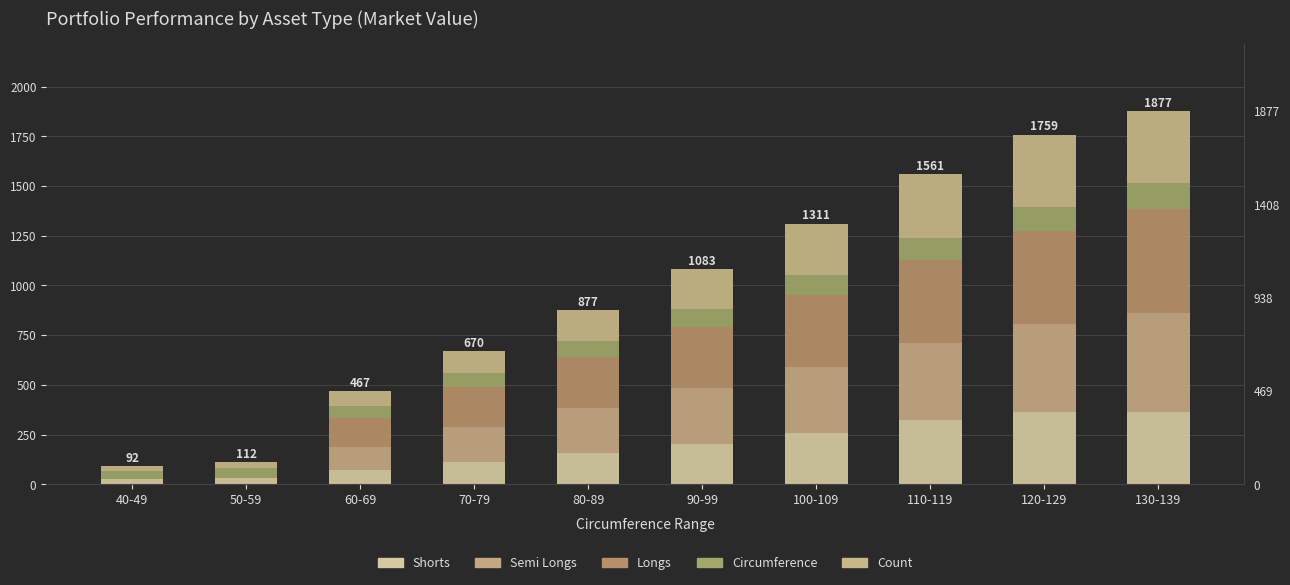

What is the value of the Semi Longs bar at the 10th from the left?

497